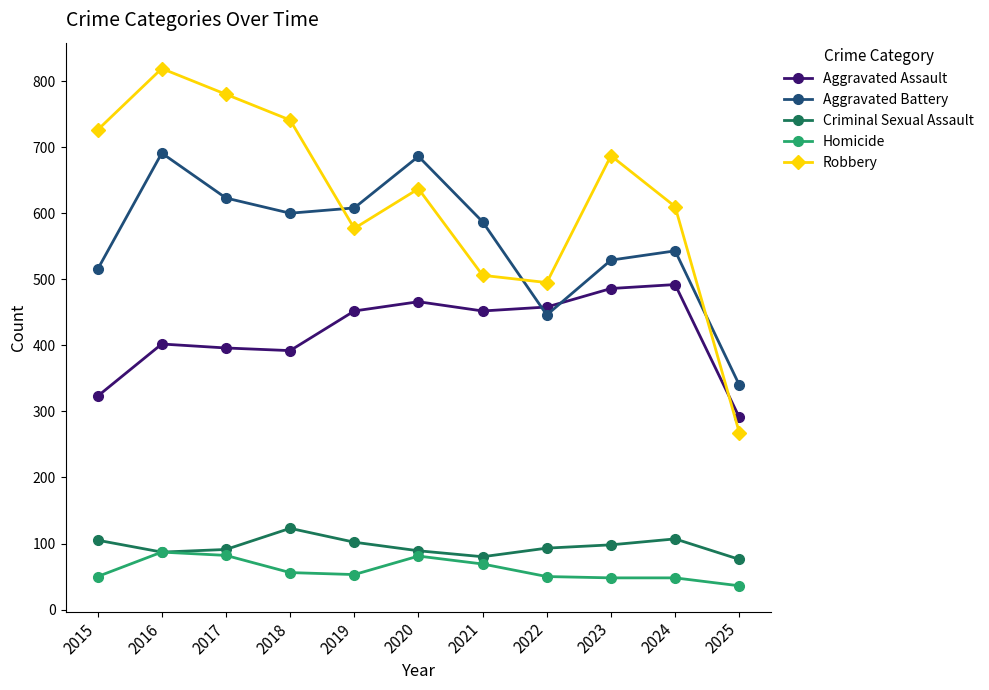

What is the value of the Criminal Sexual Assault point at the 8th from the left?

93